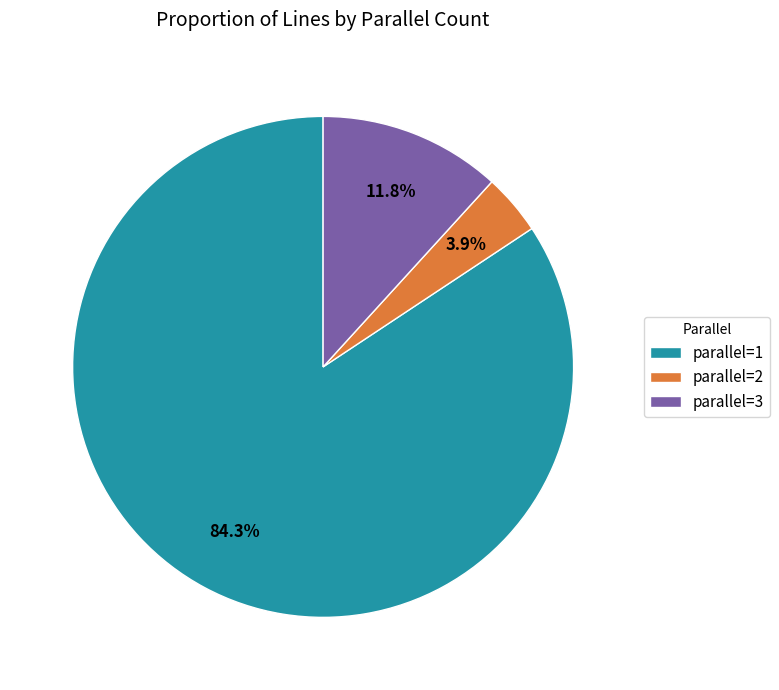

Between parallel=3 and parallel=2, which is larger?

parallel=3